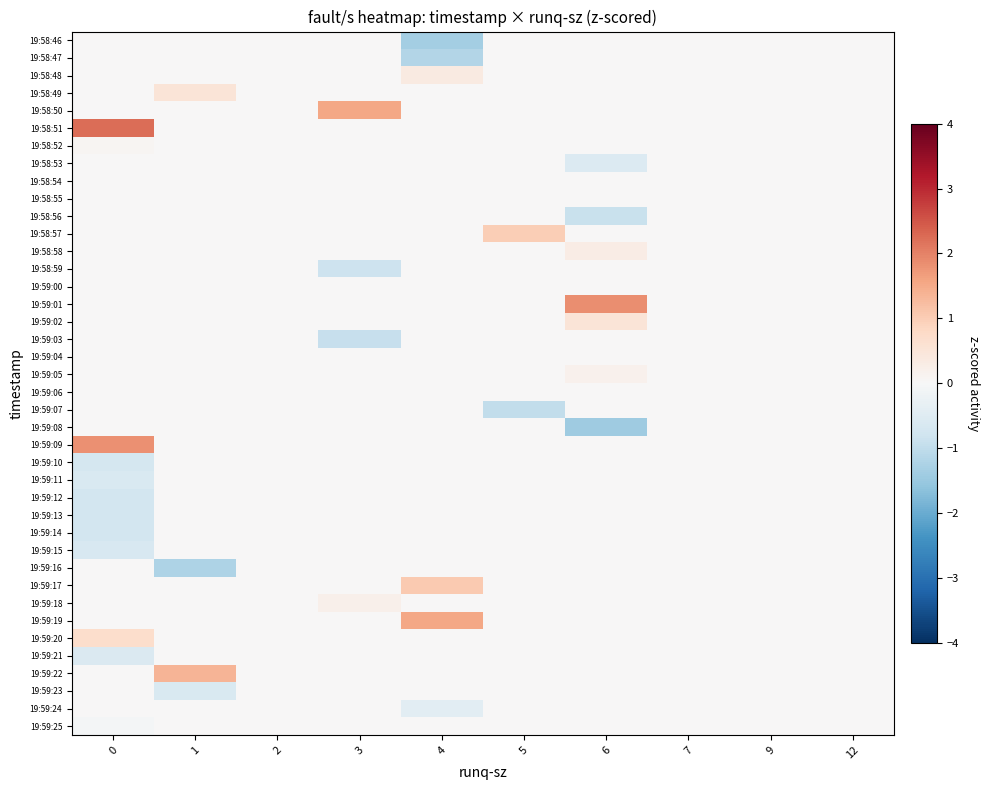

Count the number of categories in the chart.

10